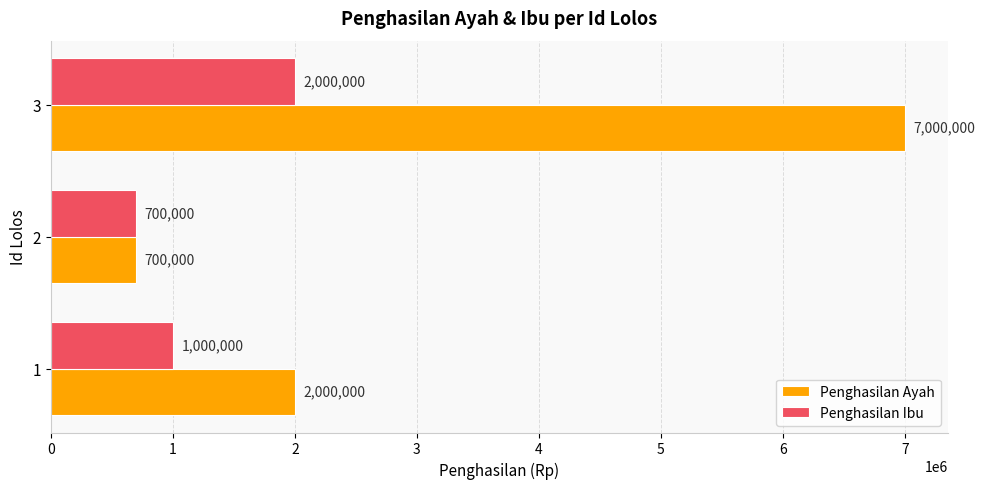

Is it true that Penghasilan Ibu equals 1422031 at 1?

False